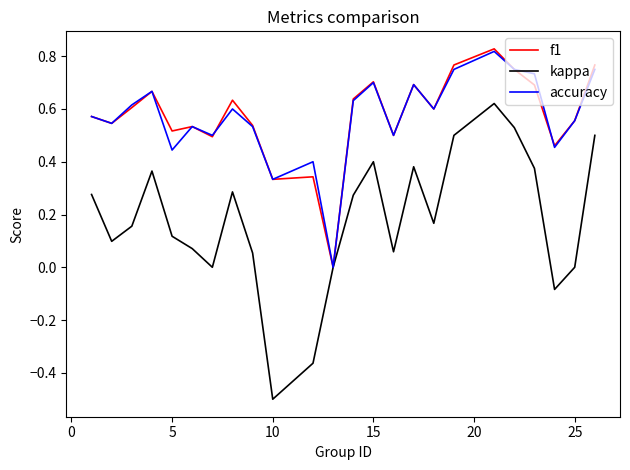

Which label corresponds to the smallest value in the chart?

10